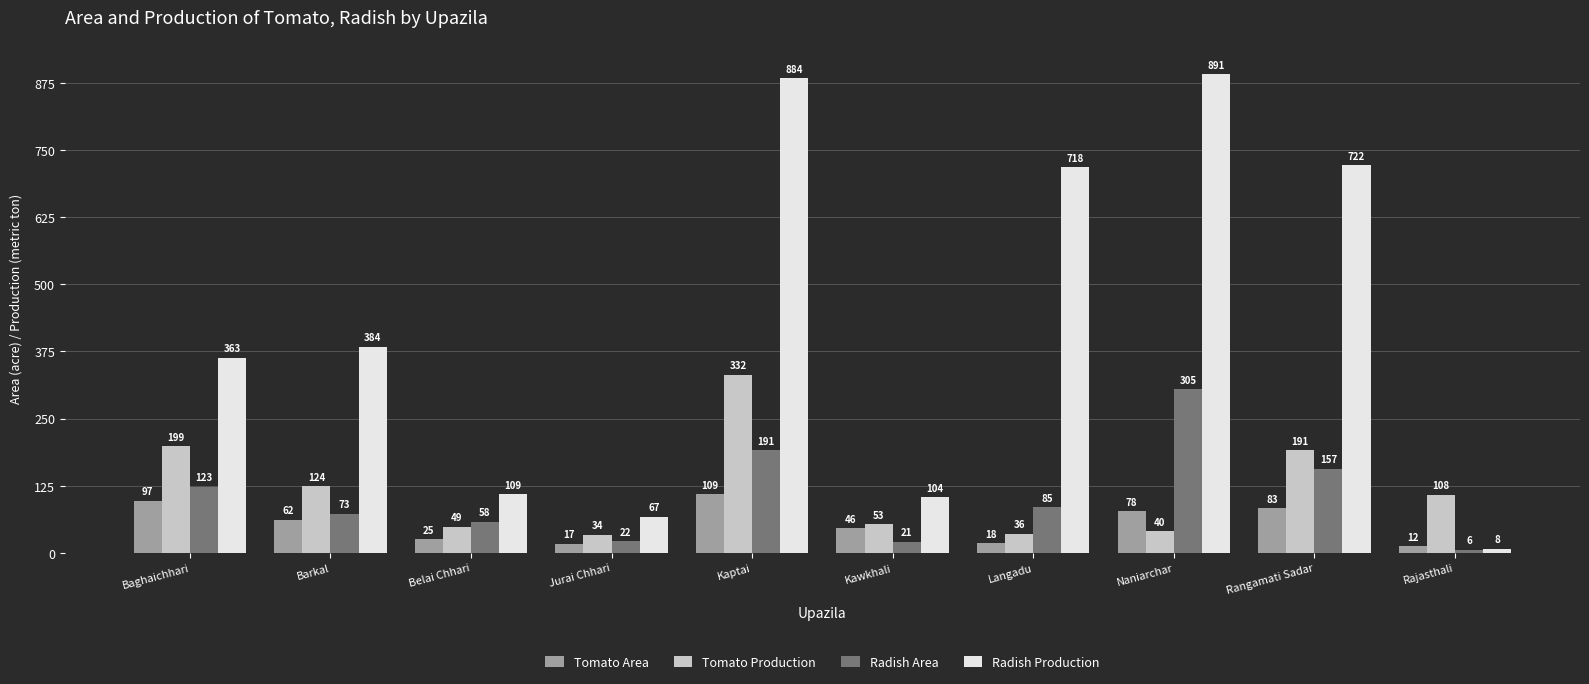

Which series has the widest spread of values?

Radish Production